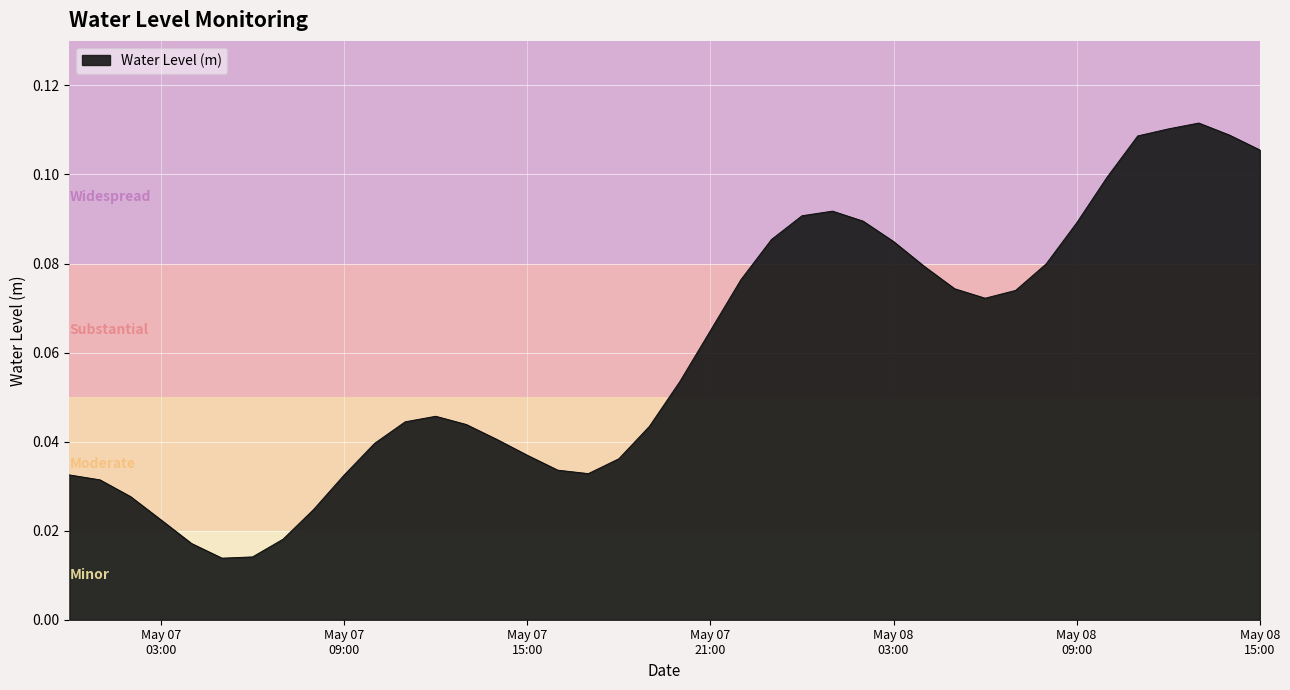

How many lines are shown in the chart?

1